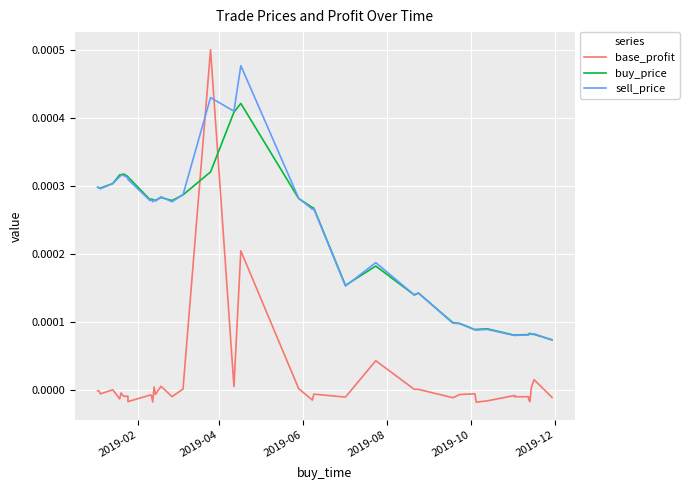

At how many categories does at least one series exceed 0?

40